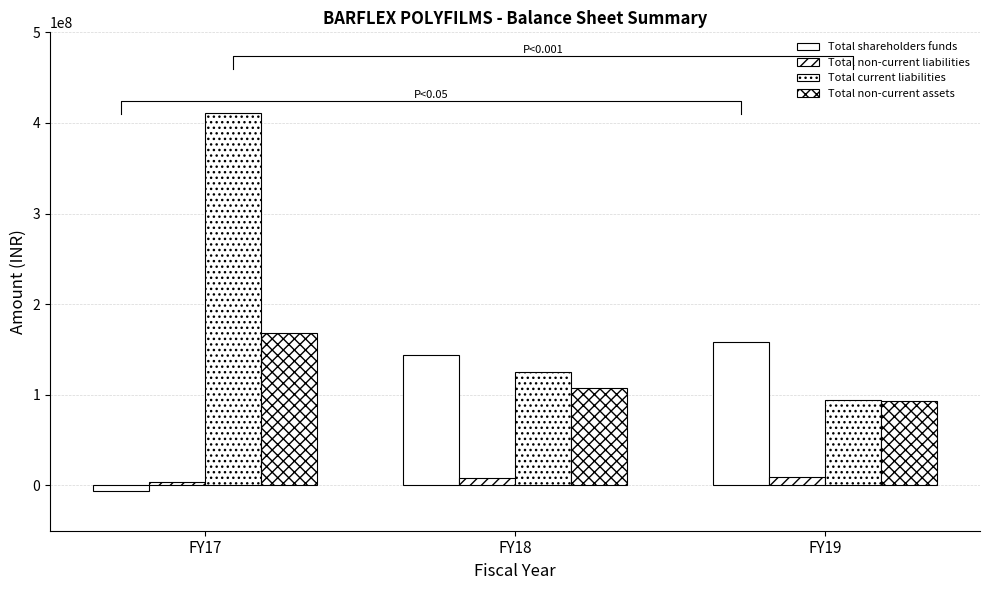

At which label is Total non-current assets closest to 130520476?

FY18